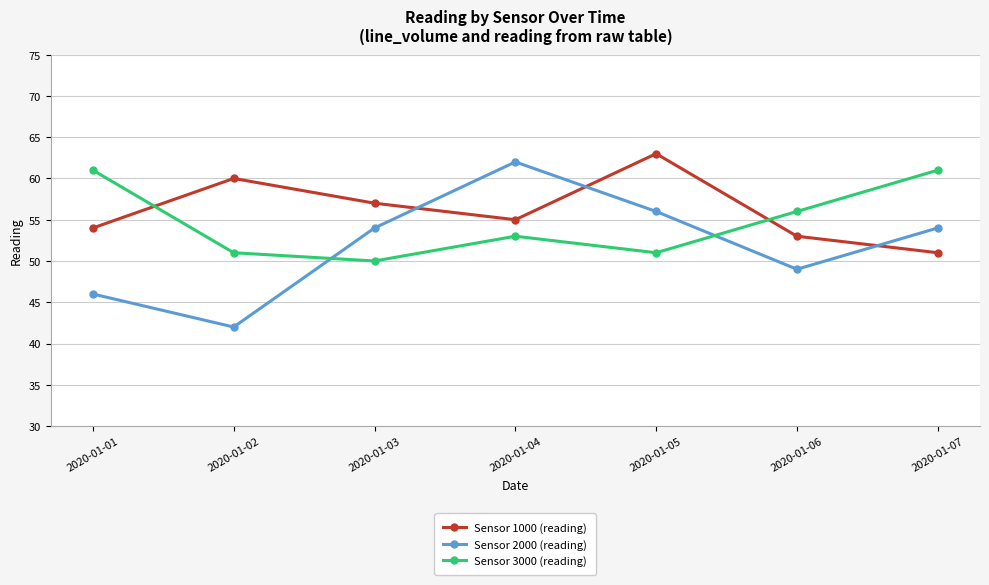

What is the difference between the maximum and second lowest values in the Sensor 3000 (reading) series?

10